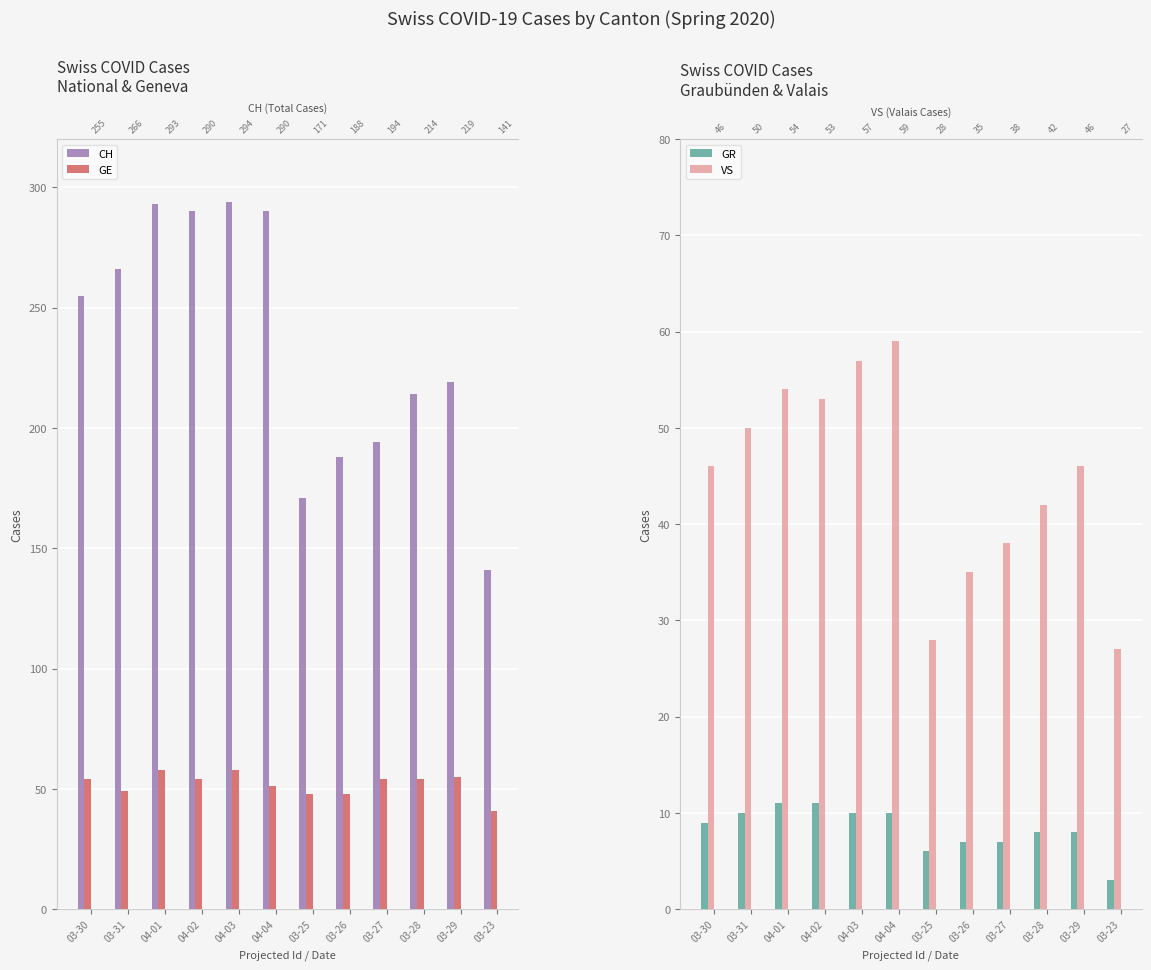

What position from the left is 04-04?

6